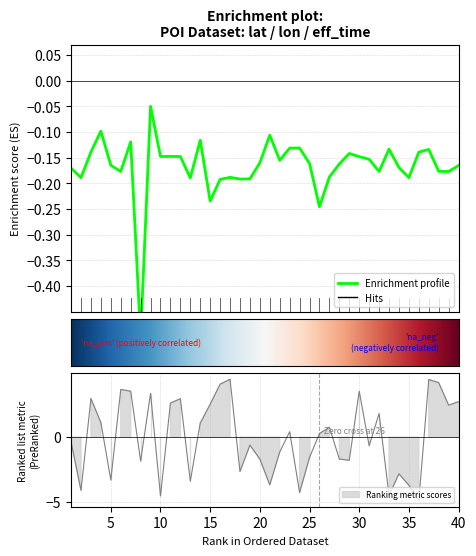

Reading left to right, transcribe all the data shown in this chart.

lat: -0.2	-0.2	-0.1	-0.1	-0.2	-0.2	-0.1	-0.5	-0.1	-0.1	-0.1	-0.1	-0.2	-0.1	-0.2	-0.2	-0.2	-0.2	-0.2	-0.2	-0.1	-0.2	-0.1	-0.1	-0.2	-0.2	-0.2	-0.2	-0.1	-0.1	-0.2	-0.2	-0.1	-0.2	-0.2	-0.1	-0.1	-0.2	-0.2	-0.2
eff_time: -0.4	-4.1	3.0	1.1	-3.3	3.7	3.6	-1.8	3.4	-4.6	2.6	3.0	-3.4	1.1	2.6	4.1	4.5	-2.7	-0.6	-1.7	-3.7	-1.2	0.4	-4.3	-1.6	0.3	0.8	-1.7	-1.8	3.6	-0.7	1.8	-4.5	-2.8	-3.7	-4.9	4.5	4.2	2.5	2.8